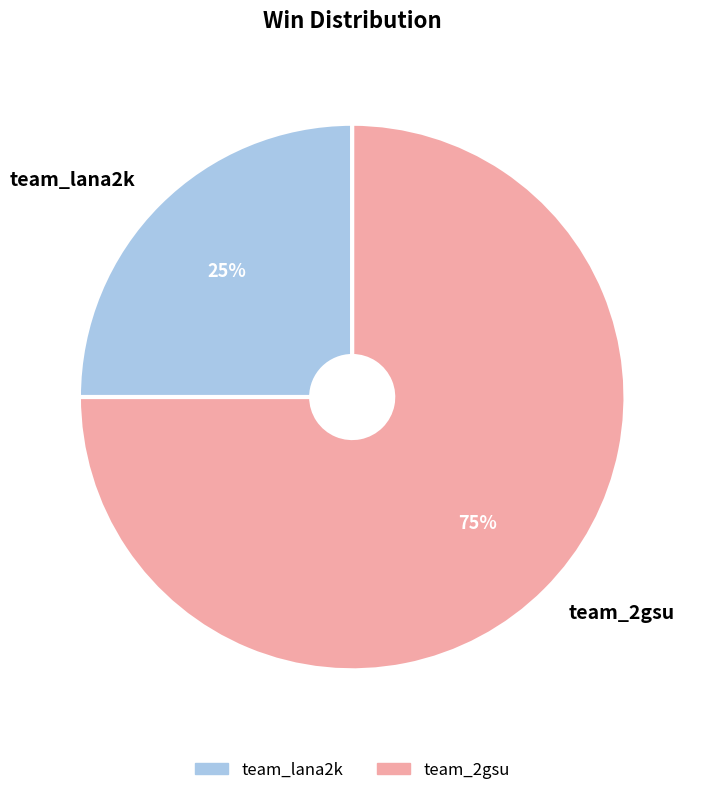

To the nearest percent, what portion does team_2gsu represent?

75%